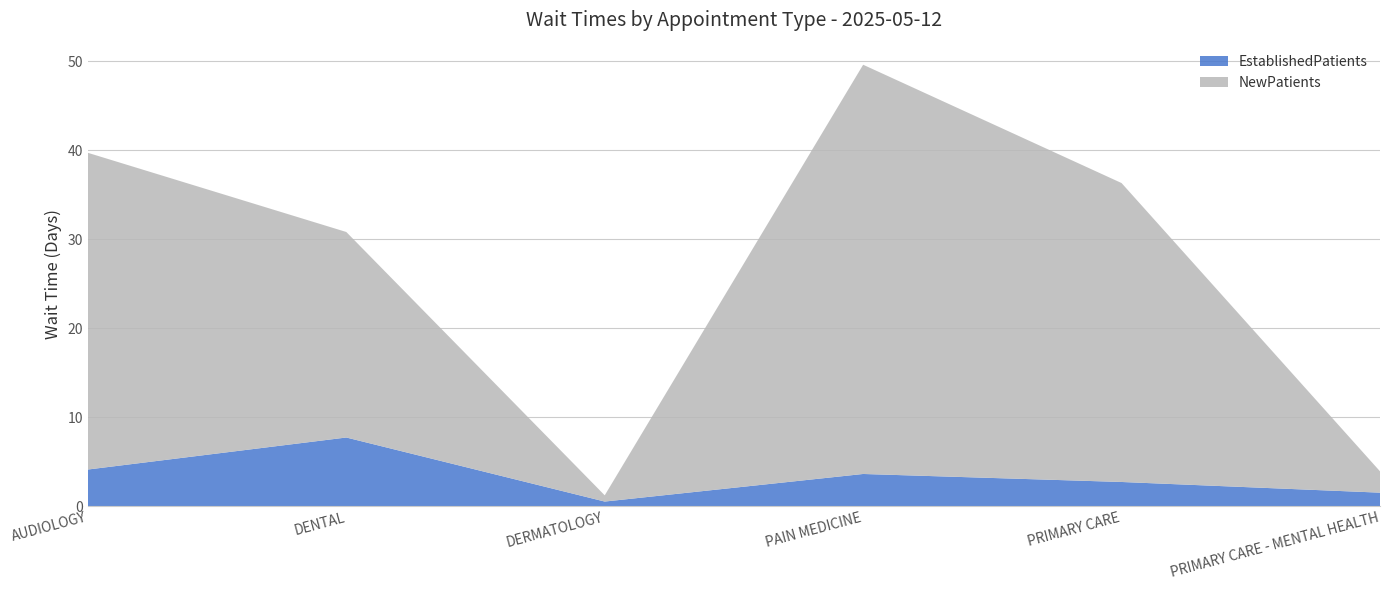

Reading right to left, transcribe all the data shown in this chart.

EstablishedPatients: PRIMARY CARE - MENTAL HEALTH=1.5	PRIMARY CARE=2.7	PAIN MEDICINE=3.6	DERMATOLOGY=0.5	DENTAL=7.7	AUDIOLOGY=4.1
NewPatients: PRIMARY CARE - MENTAL HEALTH=2.4	PRIMARY CARE=33.6	PAIN MEDICINE=46.0	DERMATOLOGY=0.7	DENTAL=23.1	AUDIOLOGY=35.6